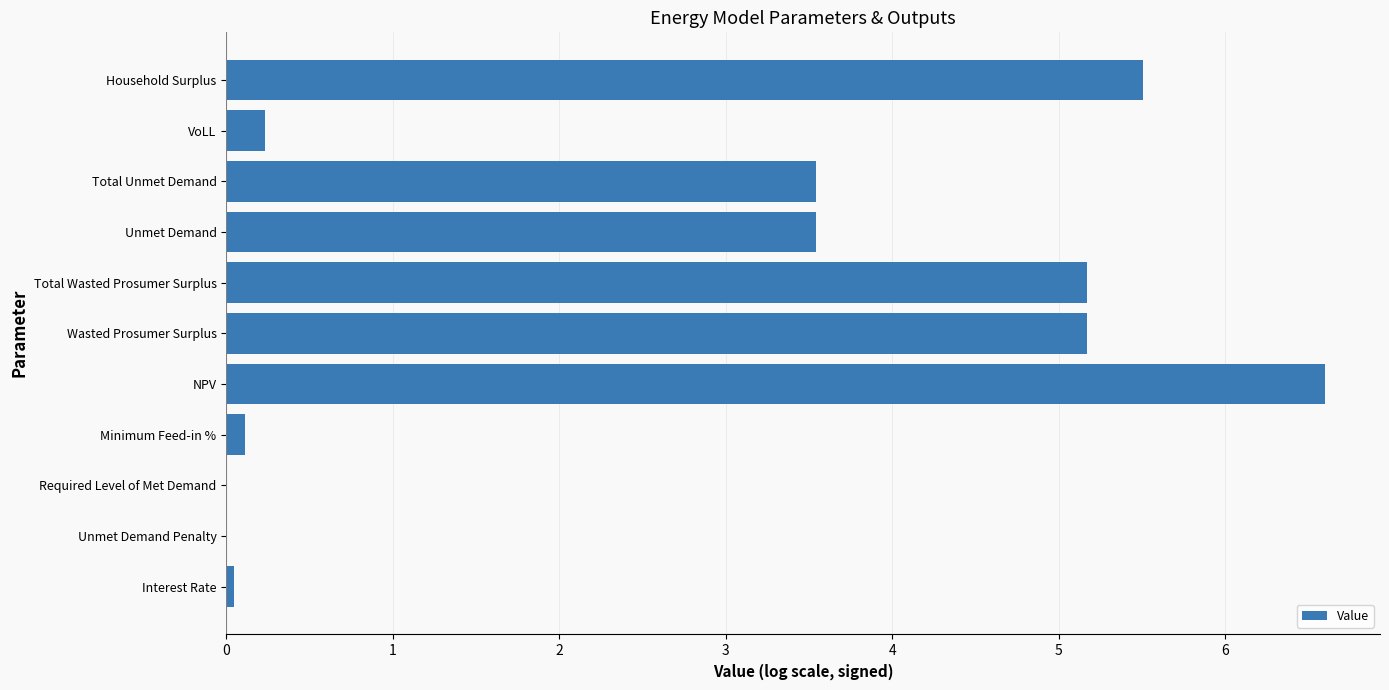

What is the sum of the values at Required Level of Met Demand and Wasted Prosumer Surplus?

5.2